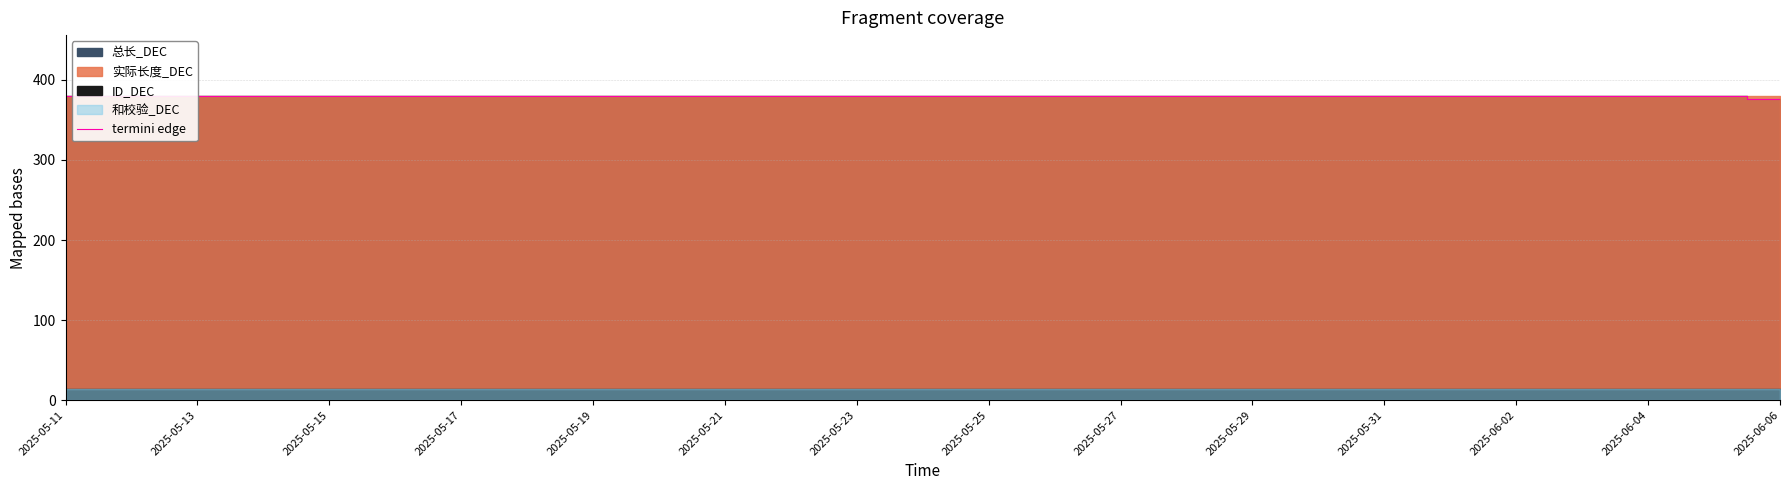

Read the value at 2025-06-02.

380